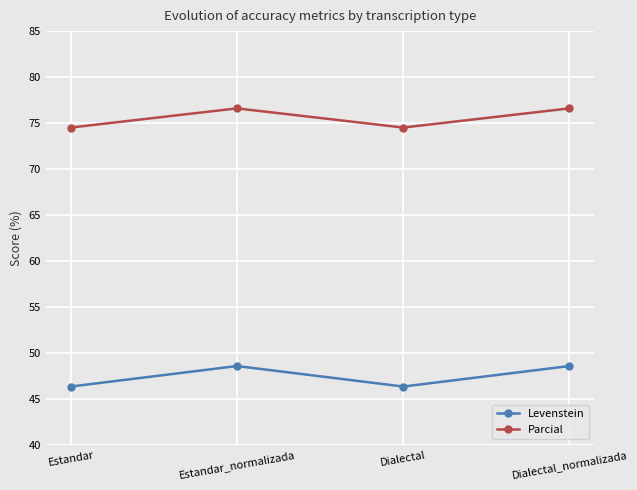

What is the difference between the maximum and second lowest values in the Levenstein series?

2.2